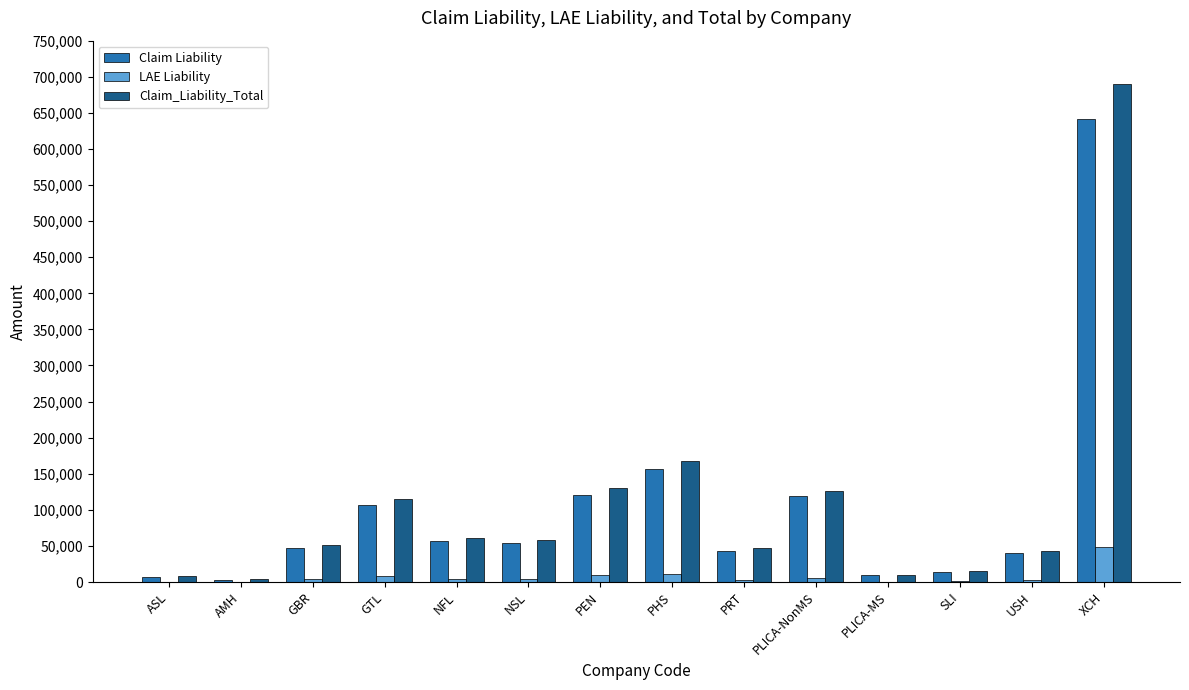

How many distinct data groups are displayed?

3